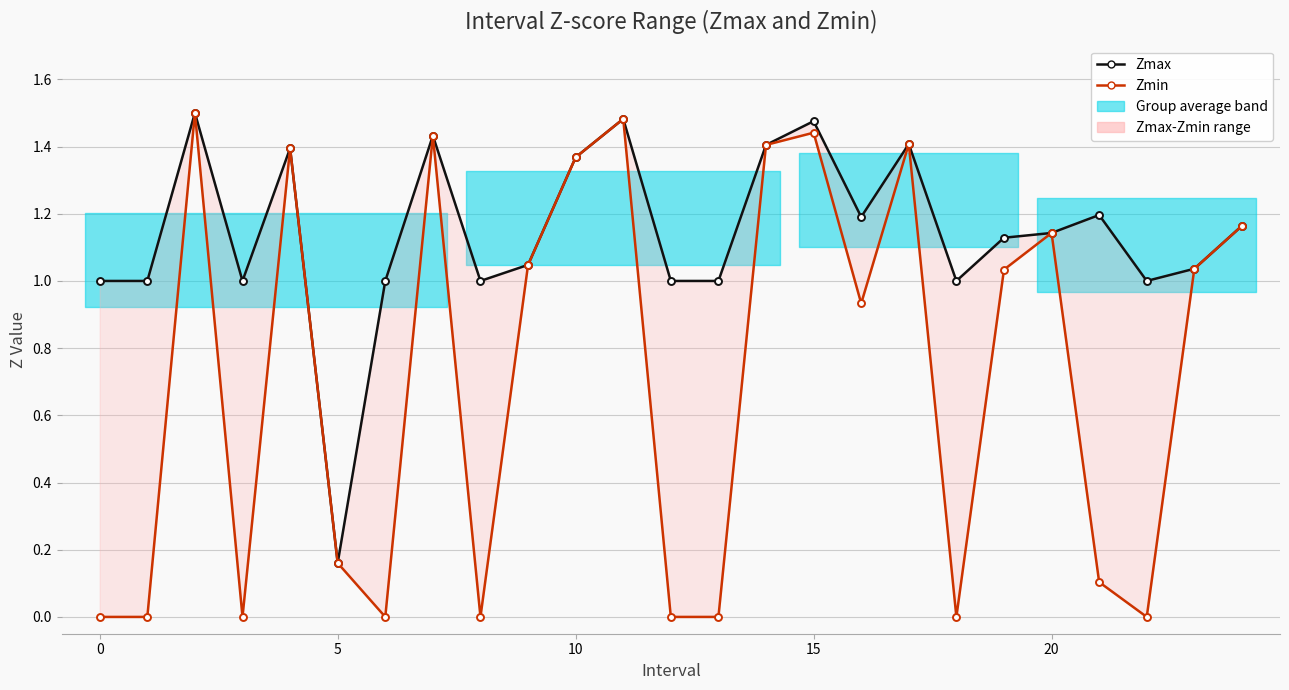

What is the value of the Zmin point at the 3rd from the left?

1.5